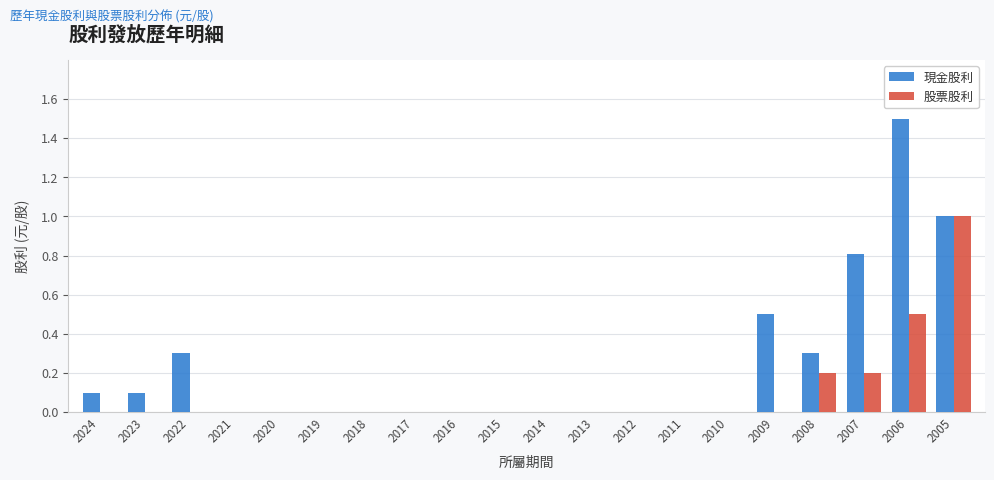

The value of 現金股利 at 2008 is 0.3. True or false?

True